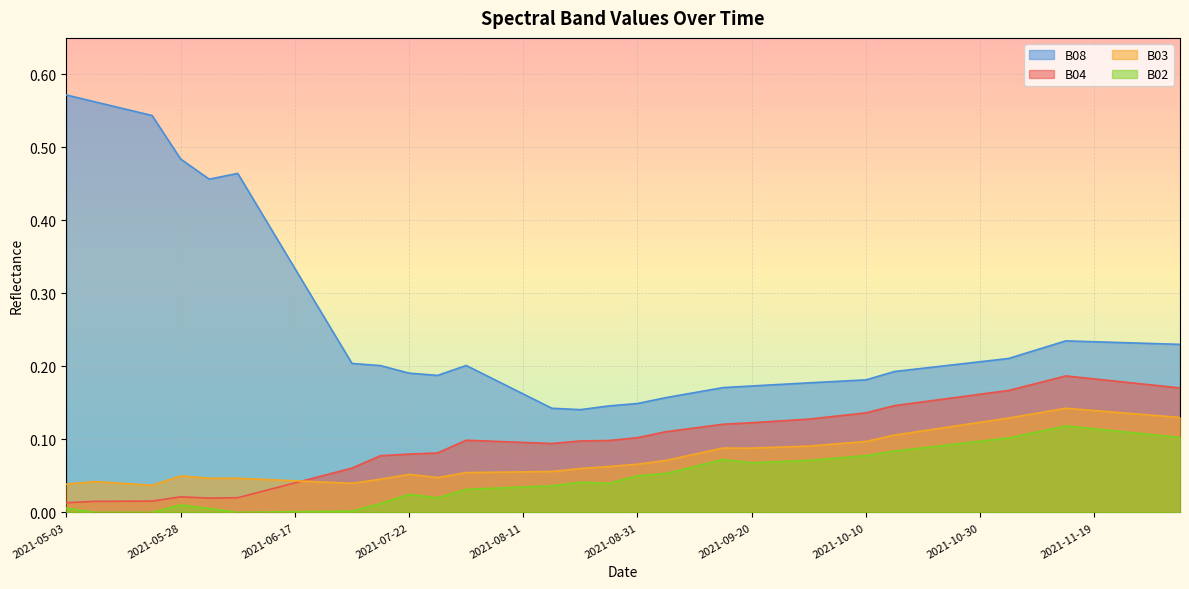

At which label does B04 reach its peak?

2021-11-14